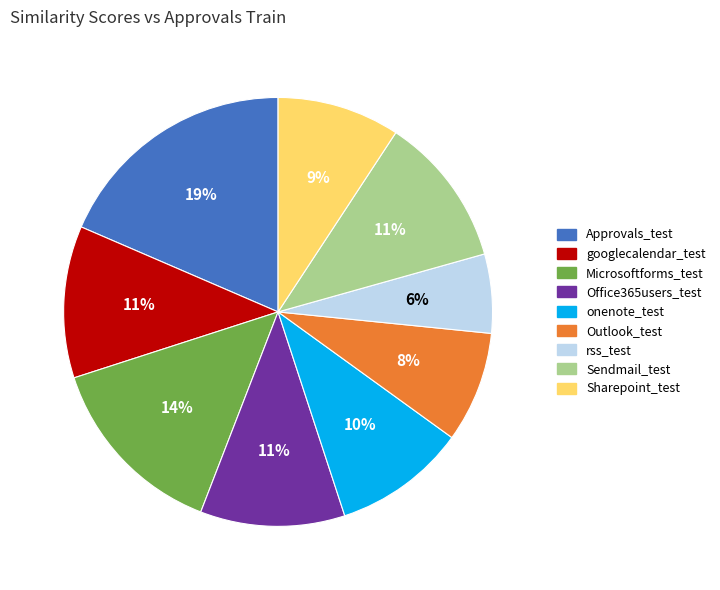

True or false: Office365users_test accounts for 11% of the total.

True